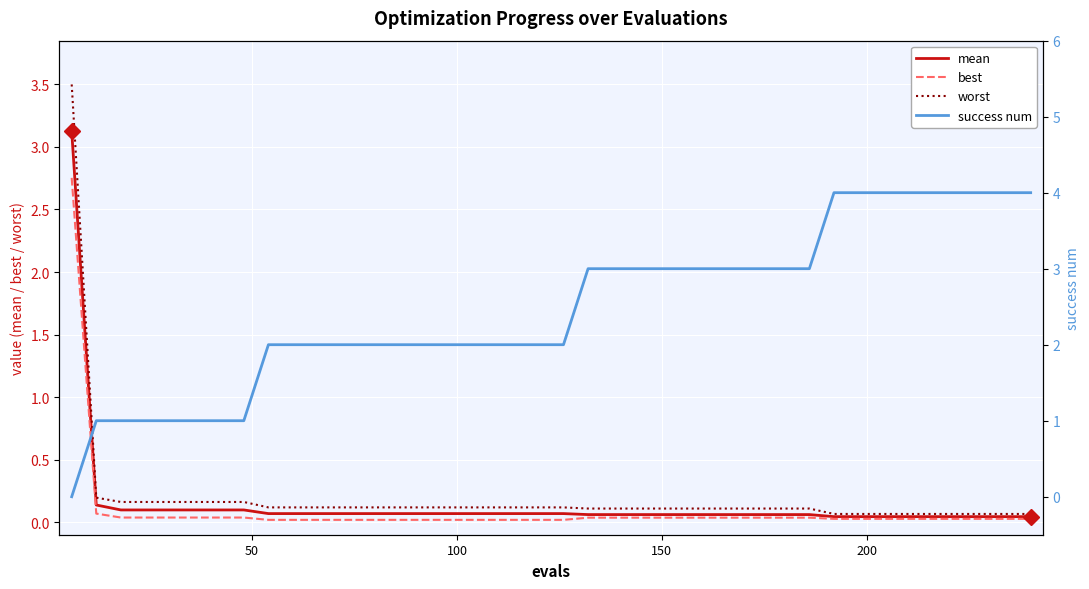

The best series shows 0.0 at 39. True or false?

False